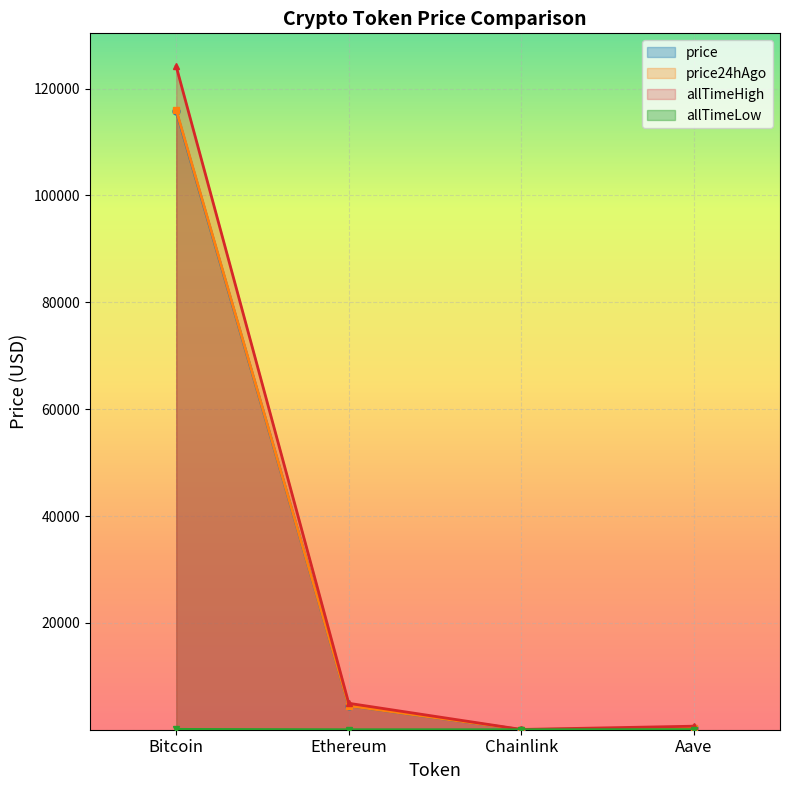

True or false: allTimeHigh and allTimeLow intersect in this chart.

False